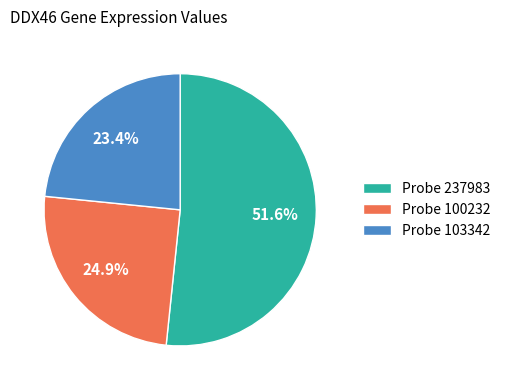

Between Probe 103342 and Probe 237983, which is larger?

Probe 237983